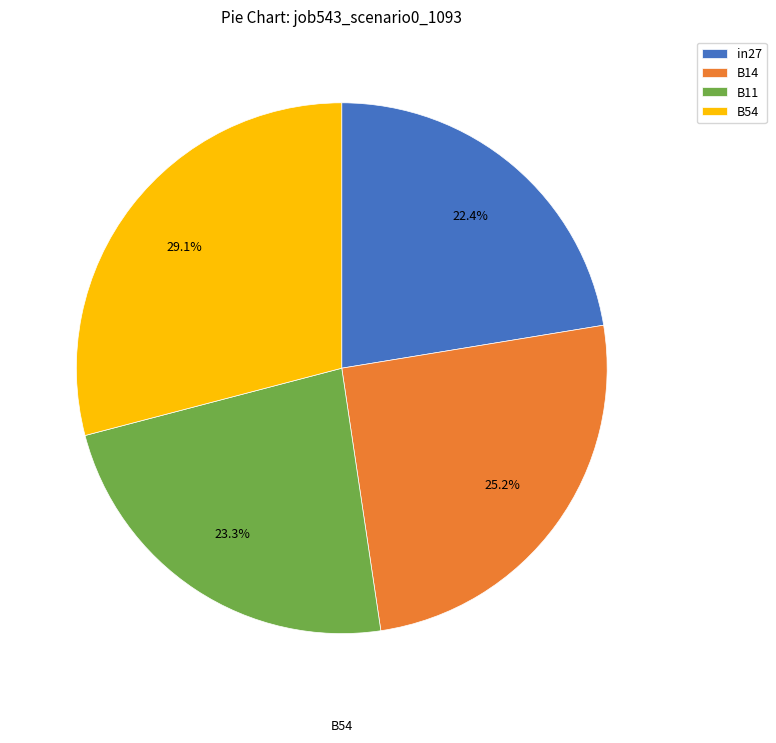

What percentage is the B11 slice, to the nearest percent?

23%